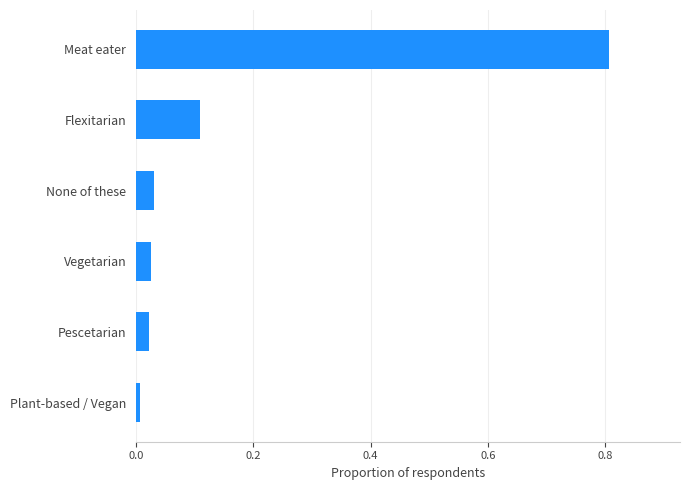

What is the difference between the second highest and second lowest values?

0.1